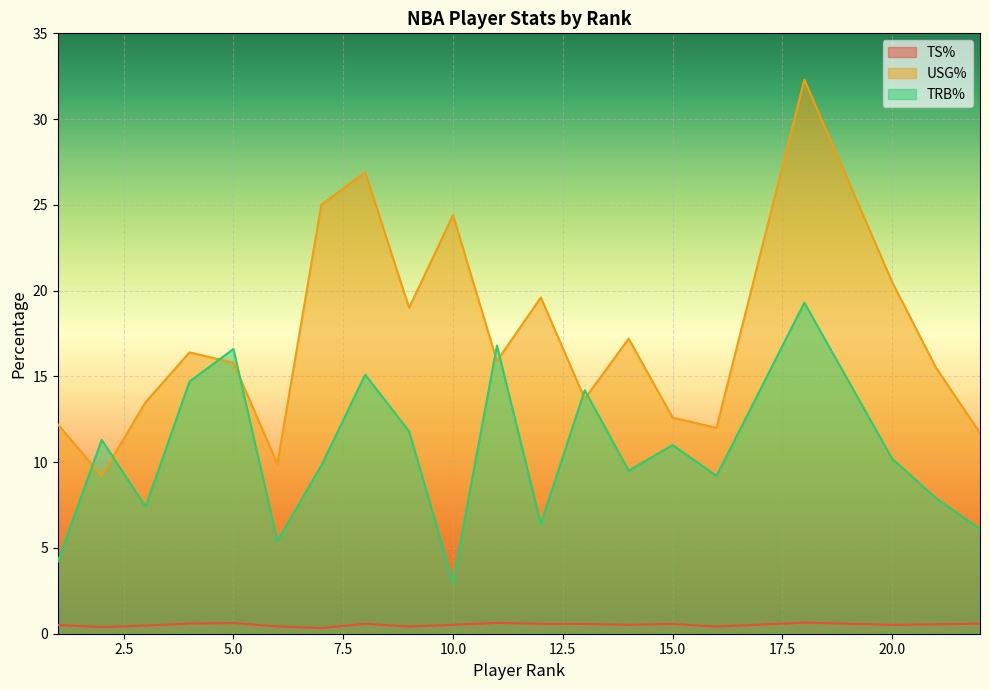

The TRB% series shows 8.1 at 6. True or false?

False